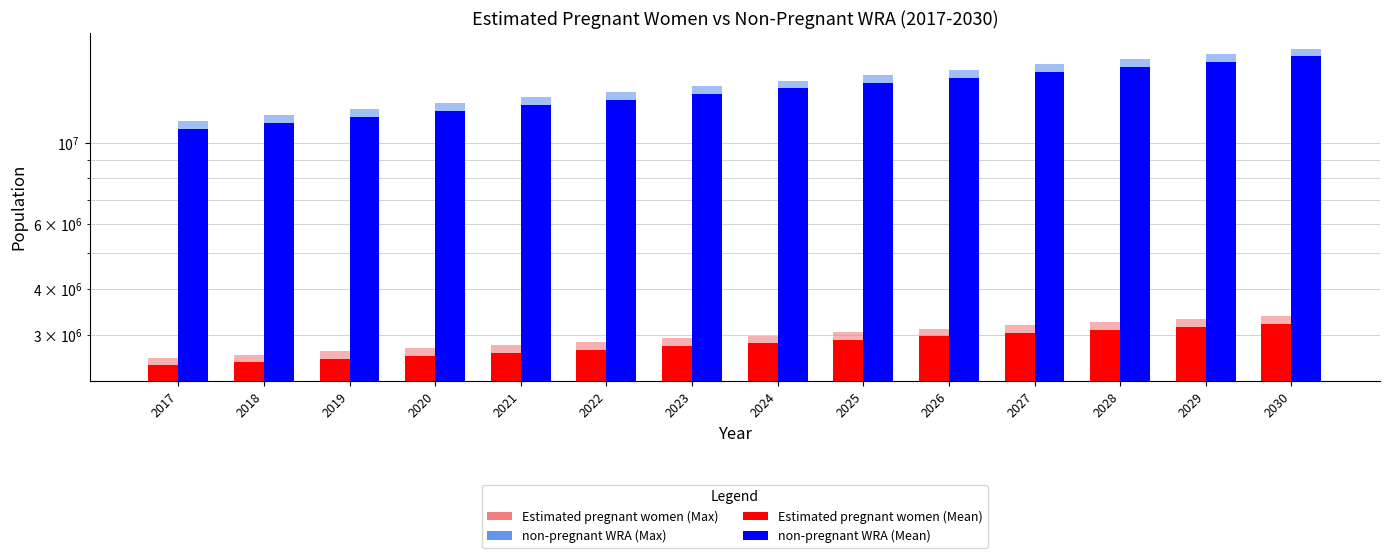

What is the sum of the non-pregnant WRA values at 2018 and 2019?

23056939.7